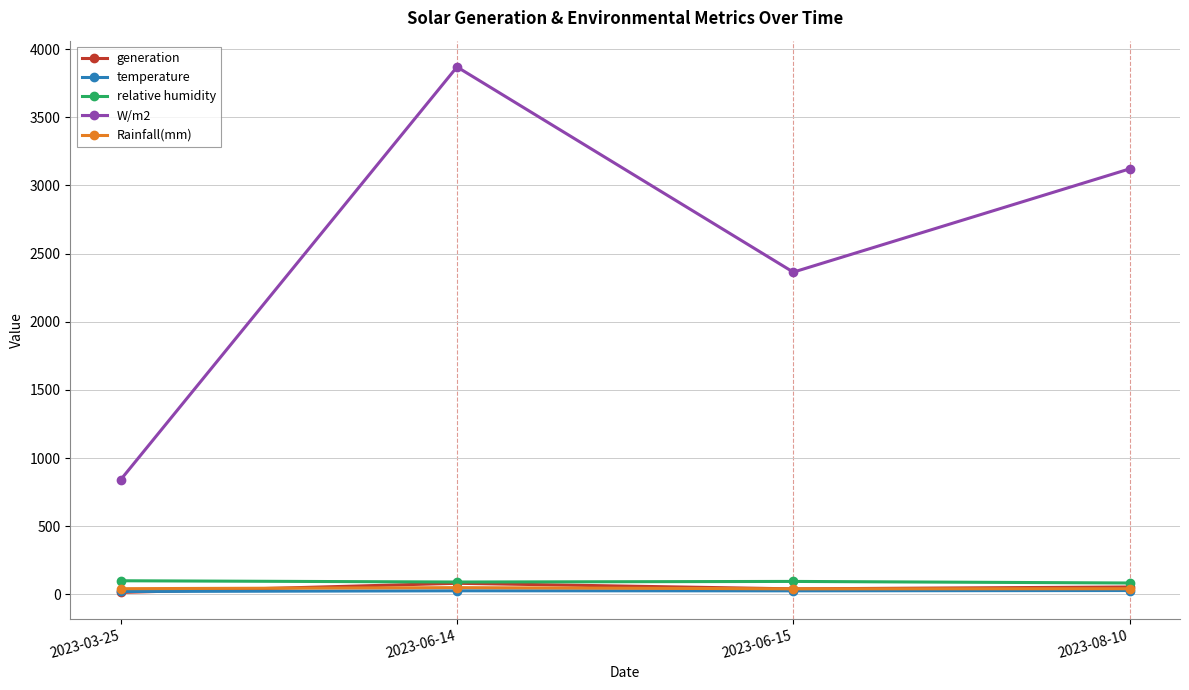

What is the maximum value for Rainfall(mm)?

49.5